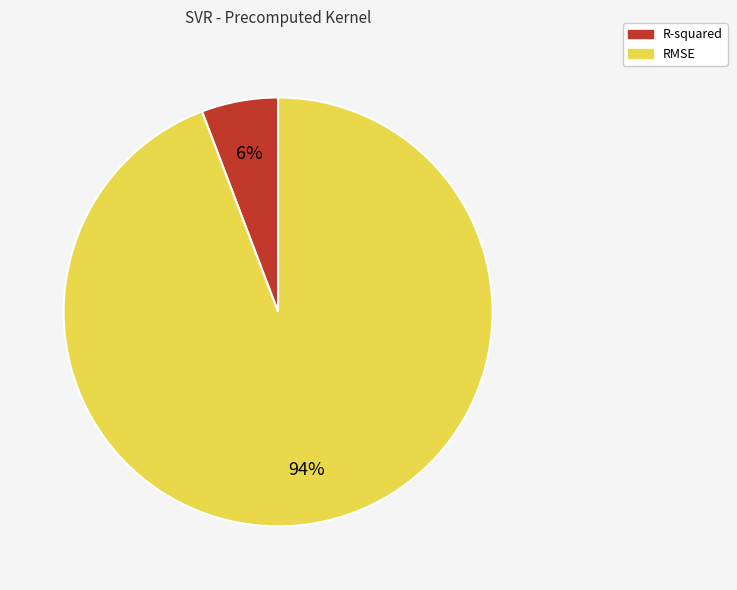

Does RMSE represent more than half of the total?

Yes